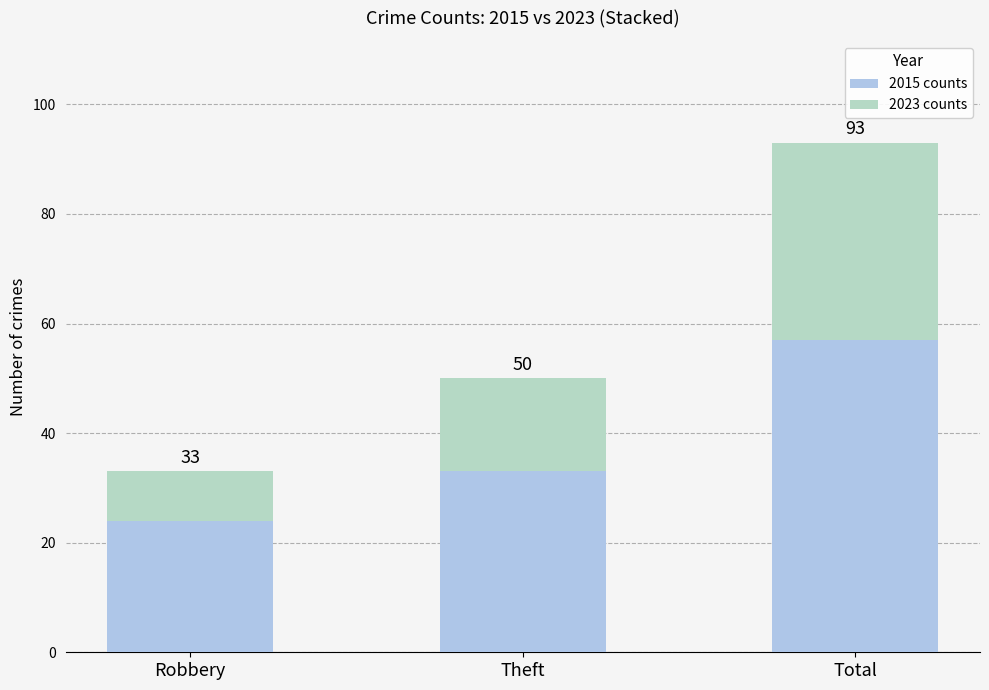

What are all the series names shown in the legend?

2015 counts, 2023 counts